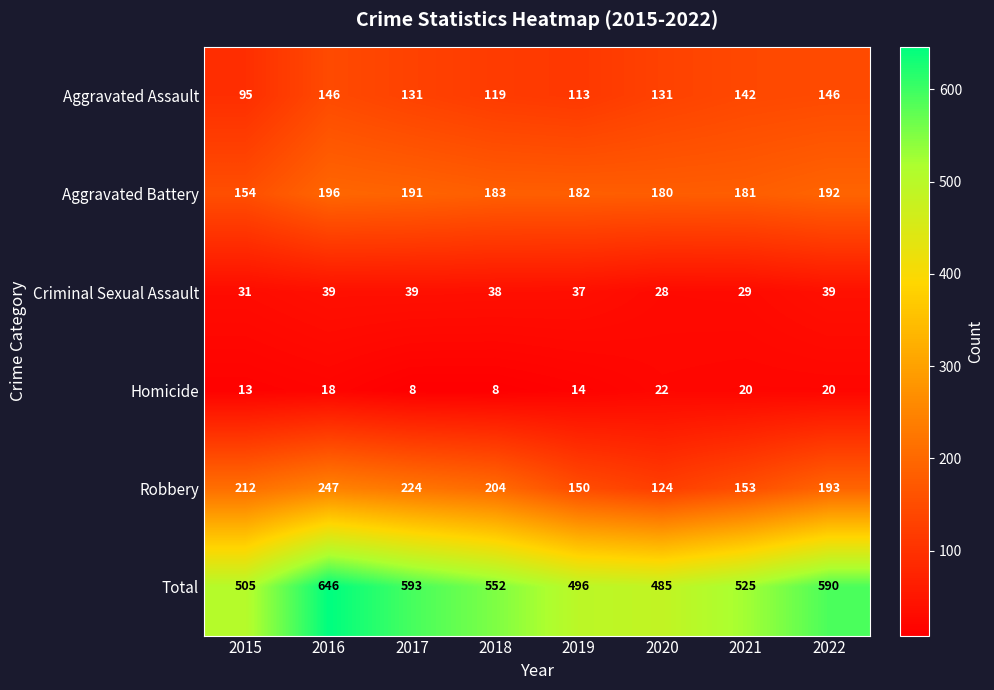

At how many categories does at least one series exceed 615?

1